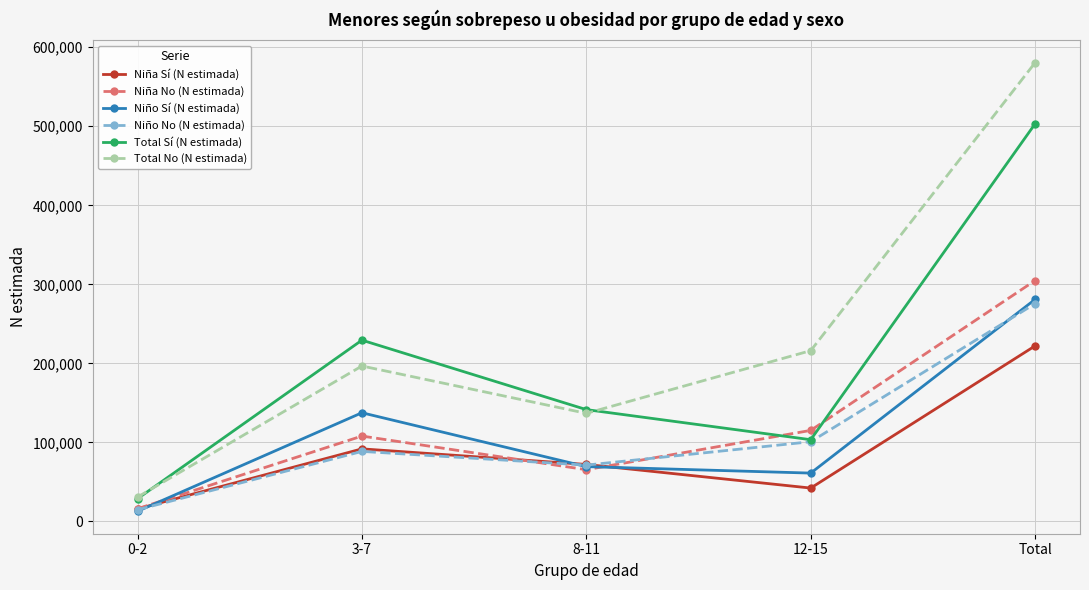

Which series has the largest range (max minus min)?

Total No (N estimada)